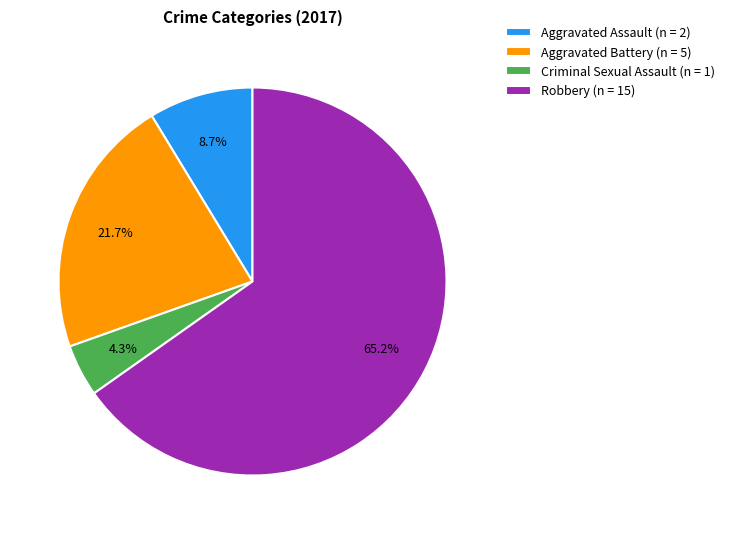

What is the majority slice?

Robbery